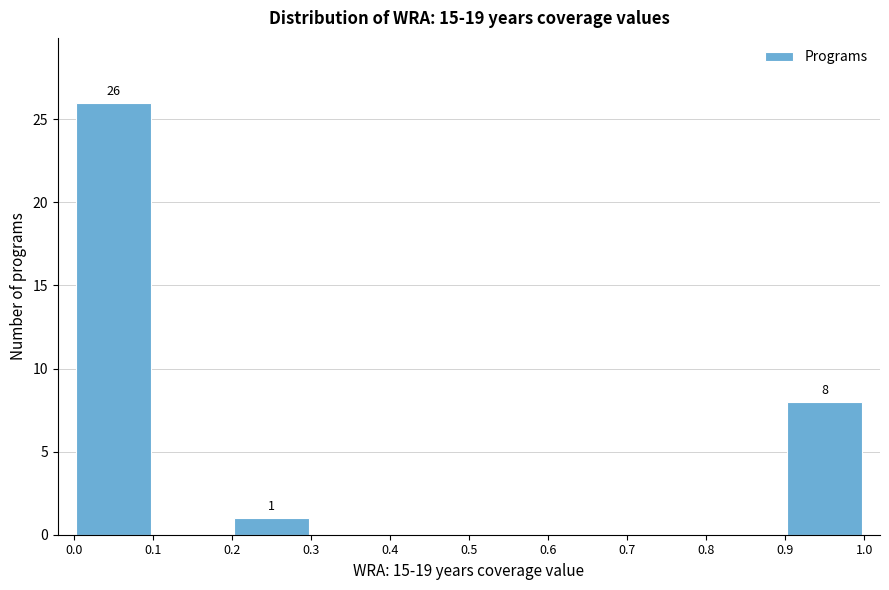

Over which range of the x-axis is the bar tallest?

0.0 to 0.1